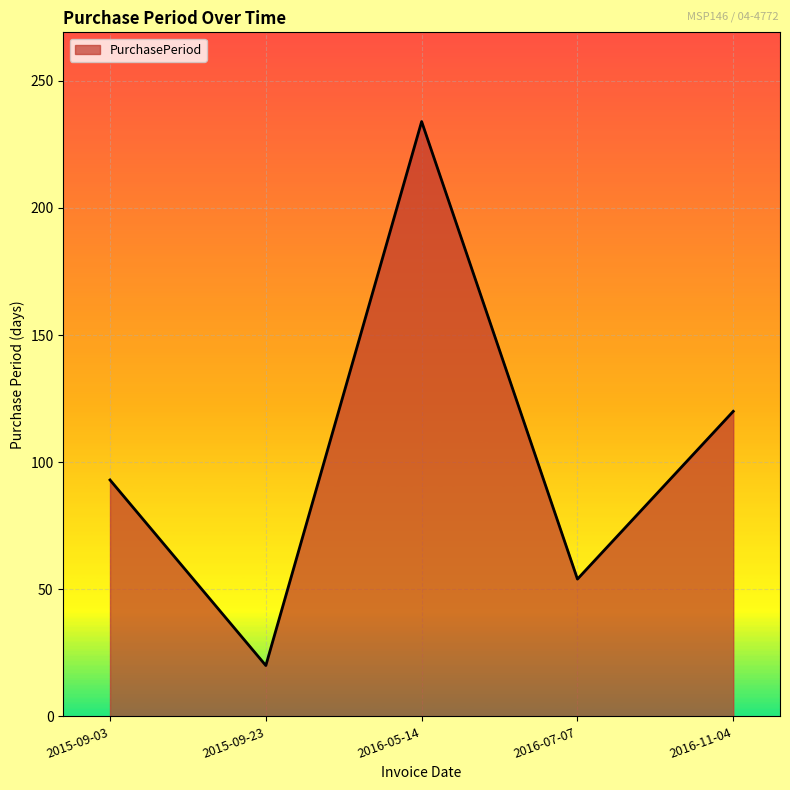

Reading left to right, list all the values displayed in this chart.

93	20	234	54	120